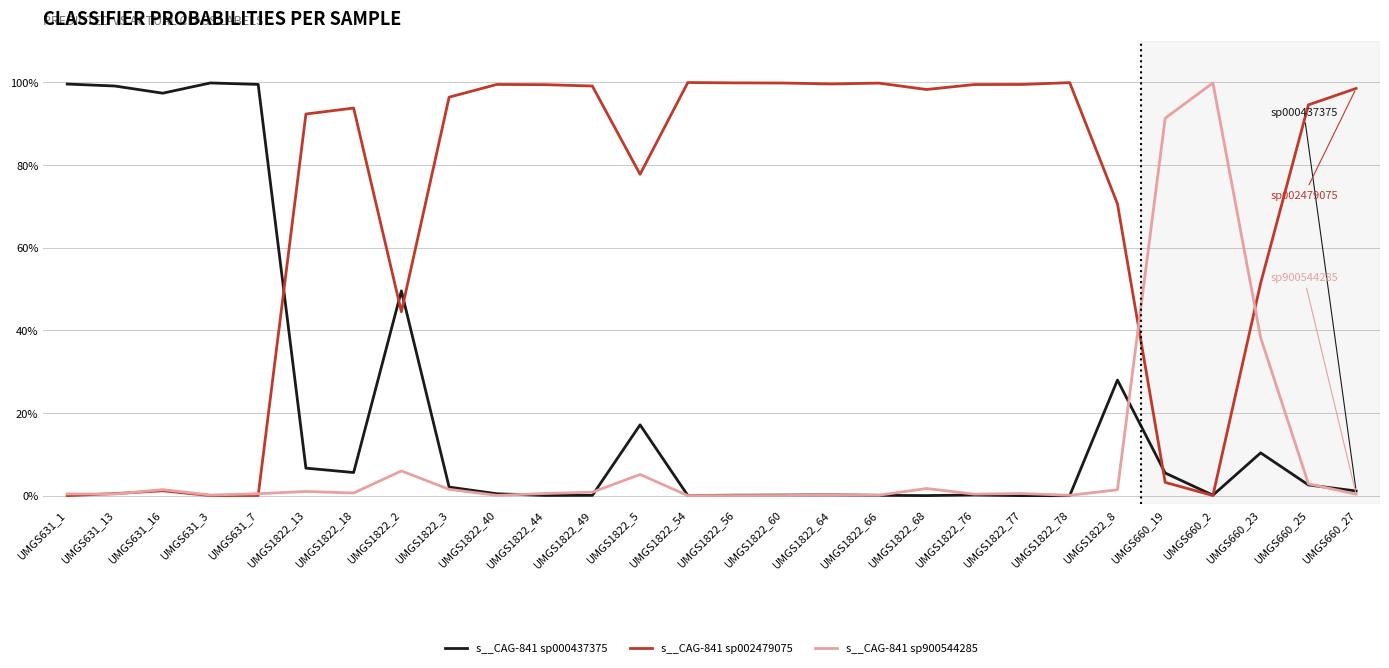

Is the value of s__CAG-841 sp000437375 at UMGS1822_44 greater than the value of s__CAG-841 sp002479075 at UMGS631_3?

Yes